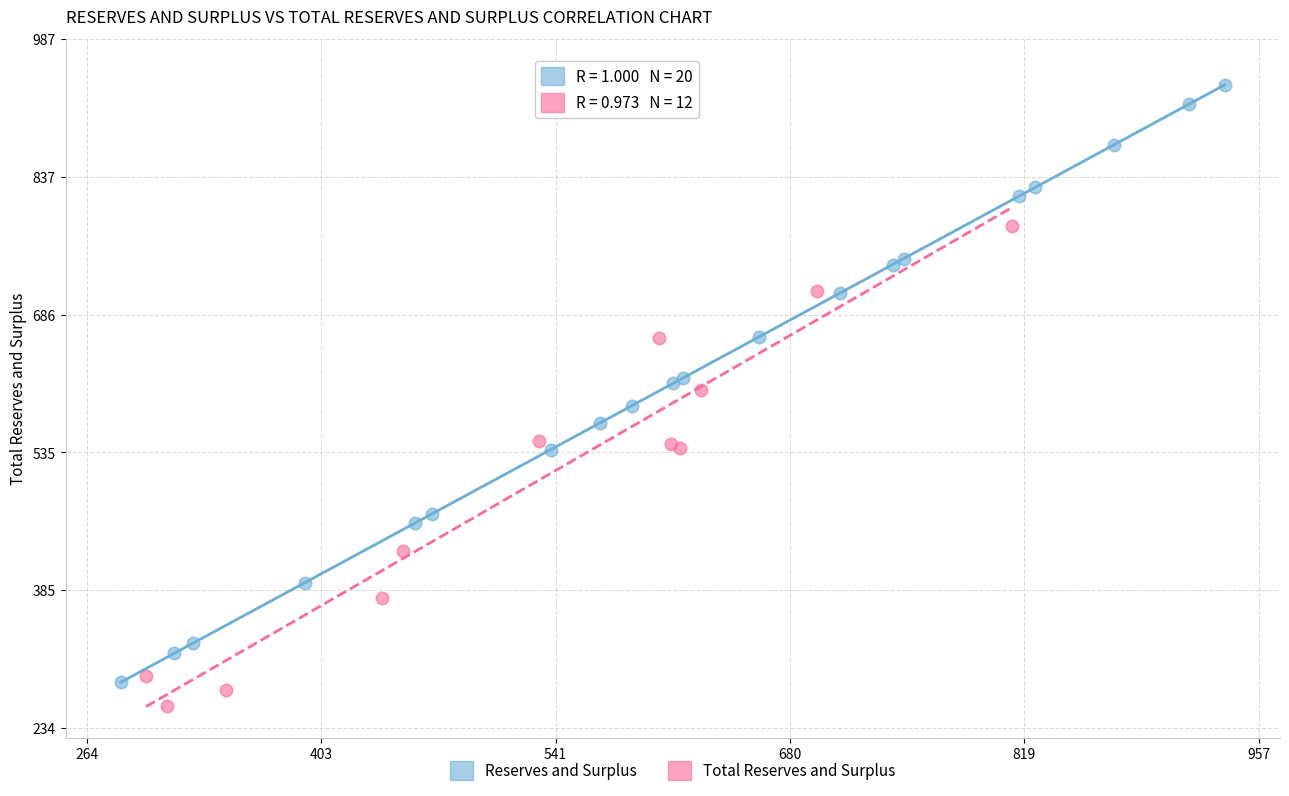

Which series contains the highest Y value?

Reserves and Surplus